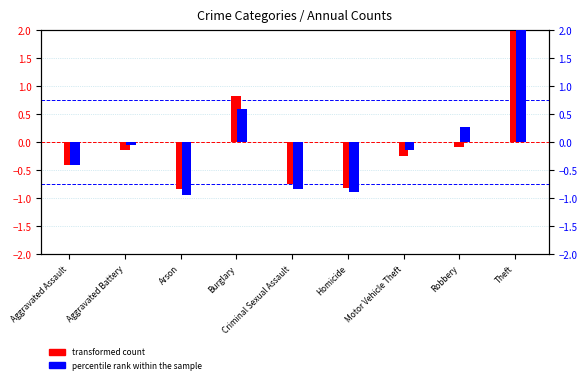

Reading left to right, extract all data points from this chart.

transformed count: Aggravated Assault=-0.4	Aggravated Battery=-0.1	Arson=-0.8	Burglary=0.8	Criminal Sexual Assault=-0.7	Homicide=-0.8	Motor Vehicle Theft=-0.3	Robbery=-0.1	Theft=2.5
percentile rank within the sample: Aggravated Assault=-0.4	Aggravated Battery=-0.1	Arson=-1.0	Burglary=0.6	Criminal Sexual Assault=-0.8	Homicide=-0.9	Motor Vehicle Theft=-0.1	Robbery=0.3	Theft=2.4